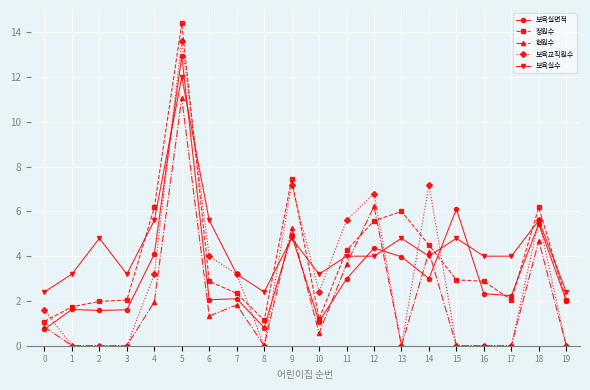

What is the greatest value displayed?

14.4